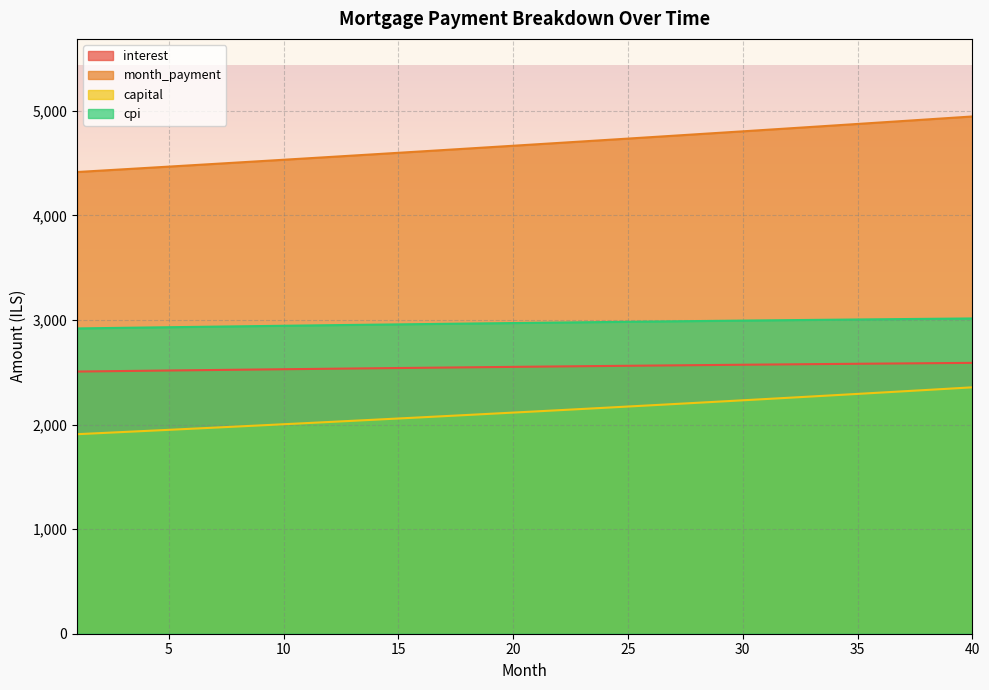

What is the sum of all capital values?

84985.6